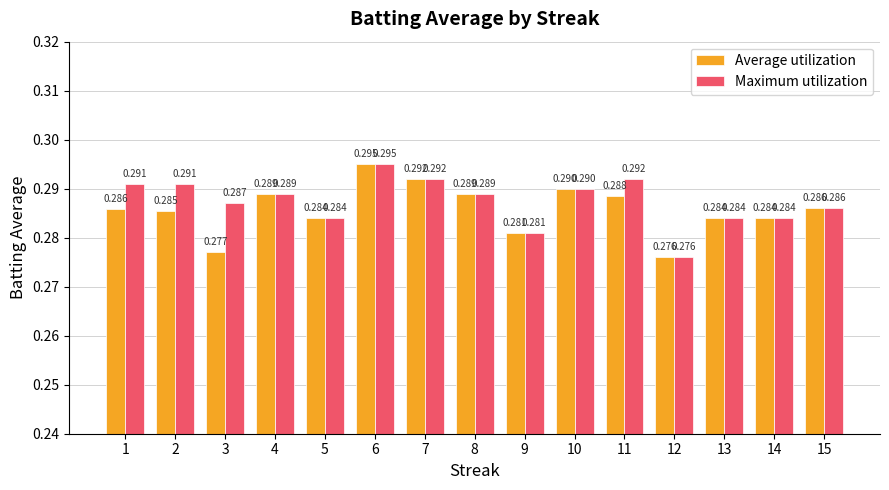

Rank the series by their average value, from highest to lowest.

Maximum utilization, Average utilization